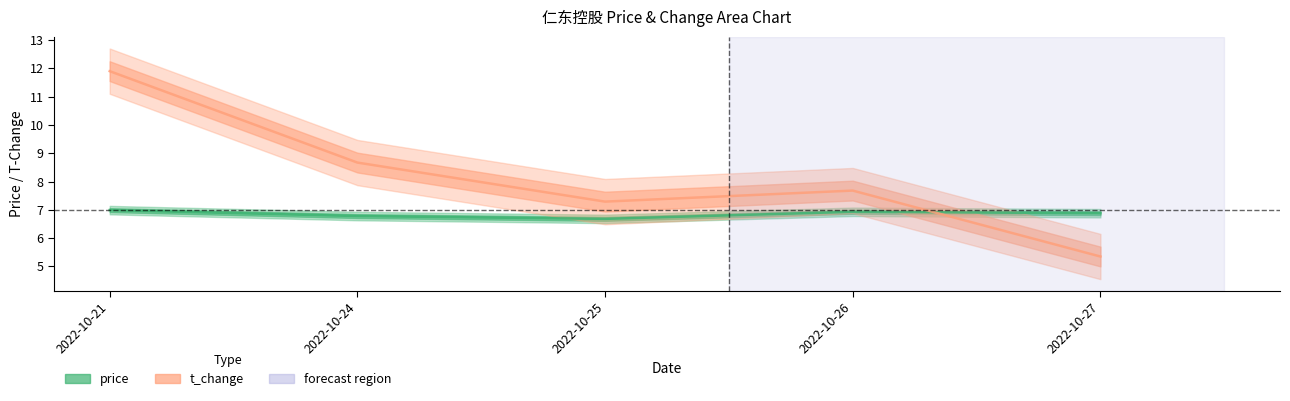

At how many categories does at least one series exceed 10?

1